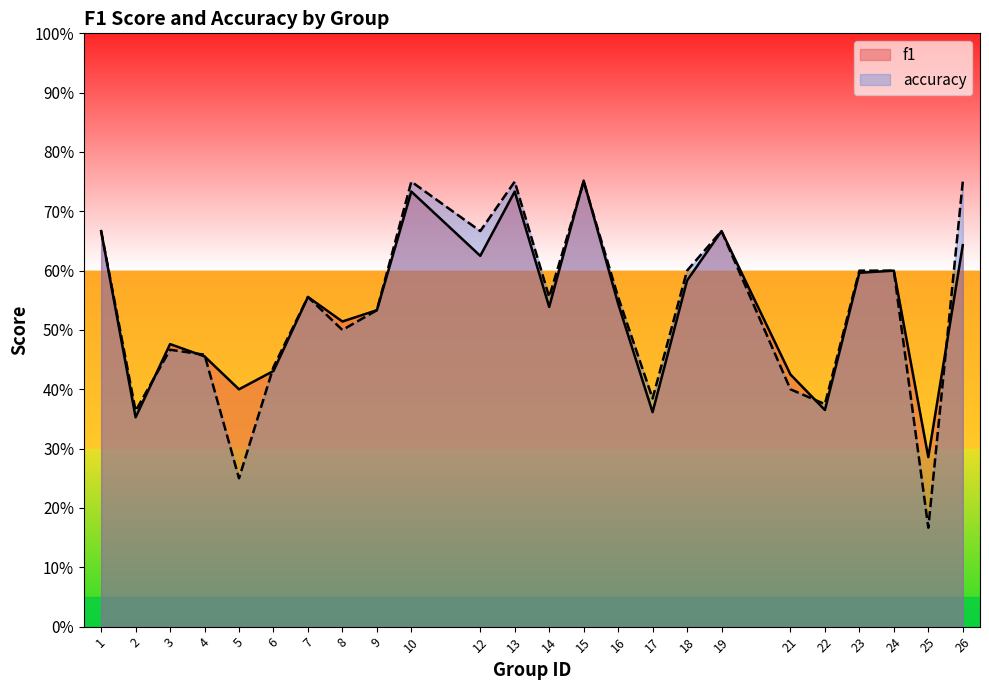

True or false: f1 has a value of 0.3 at 25.

True